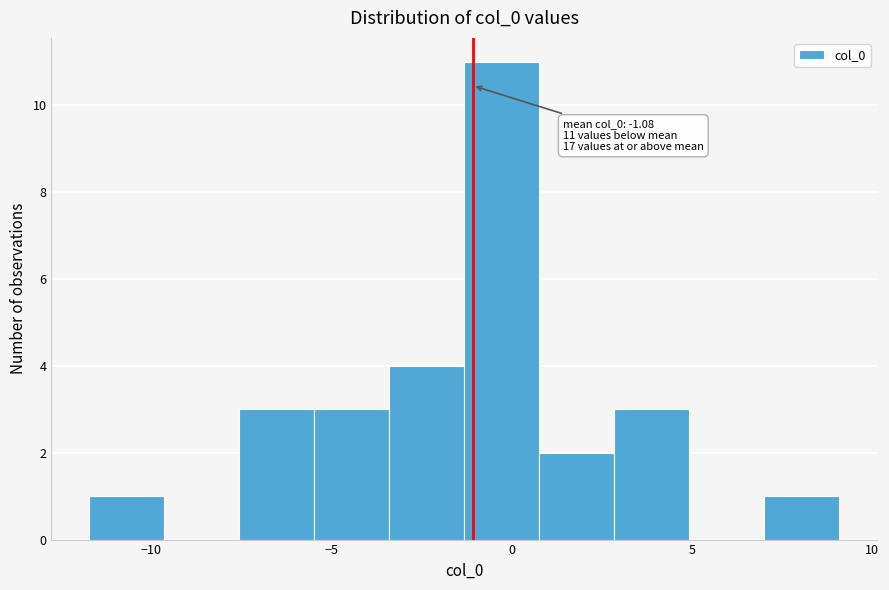

Over which range of the x-axis is the bar tallest?

-1.5 to 1.0